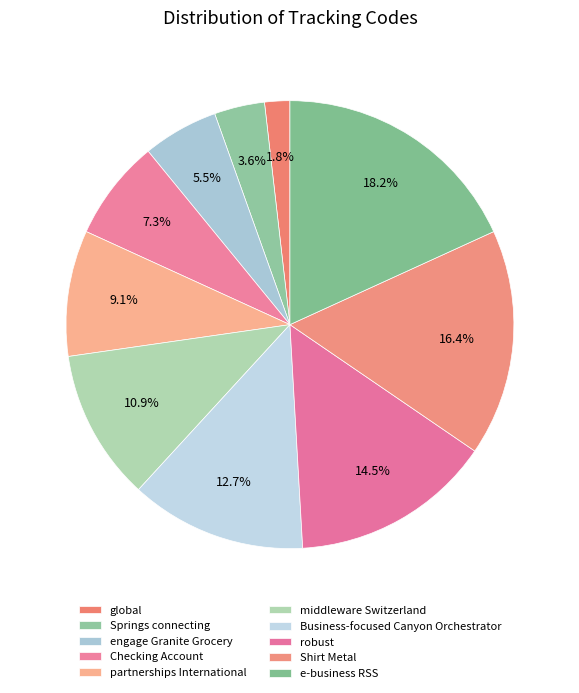

Count the number of slices in the pie.

10